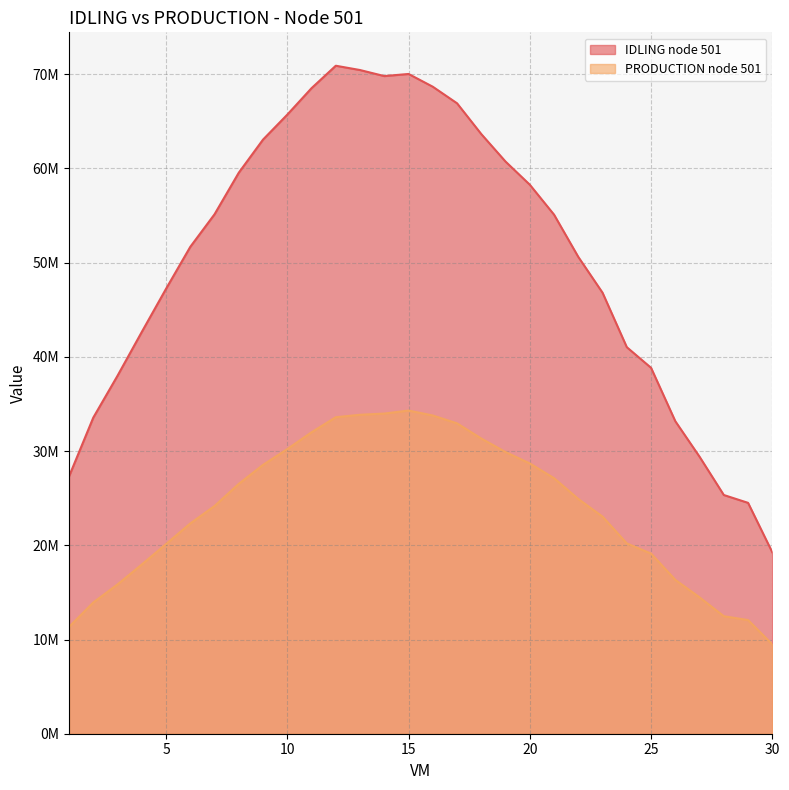

Where is IDLING node 501 nearest to the value 45076592?

23